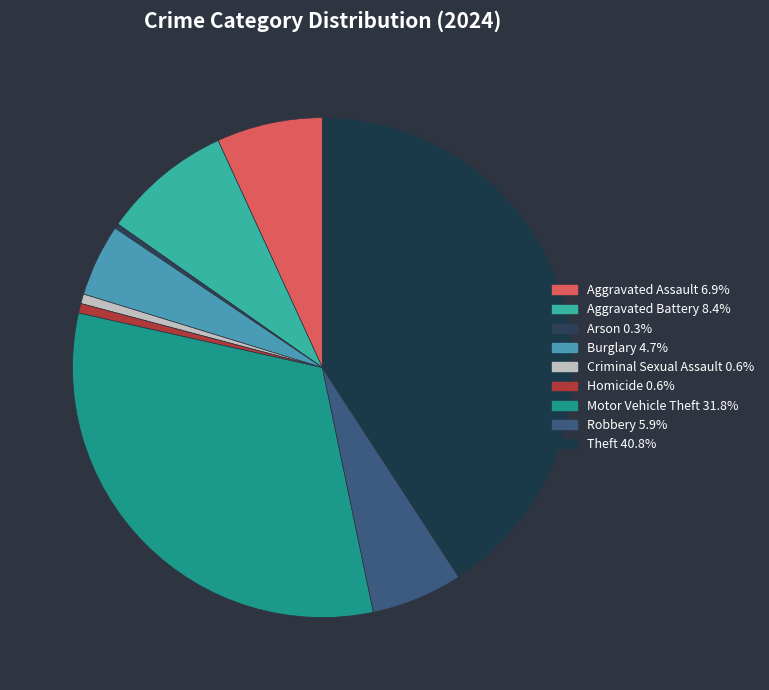

Does any single category account for the majority?

No